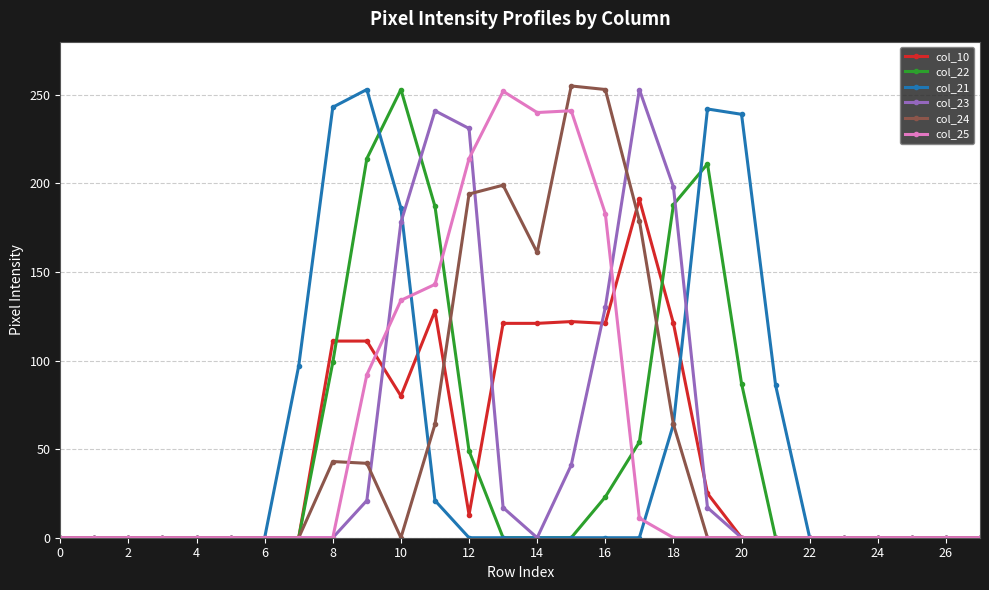

True or false: col_23 has more than 0 interior local peaks.

True